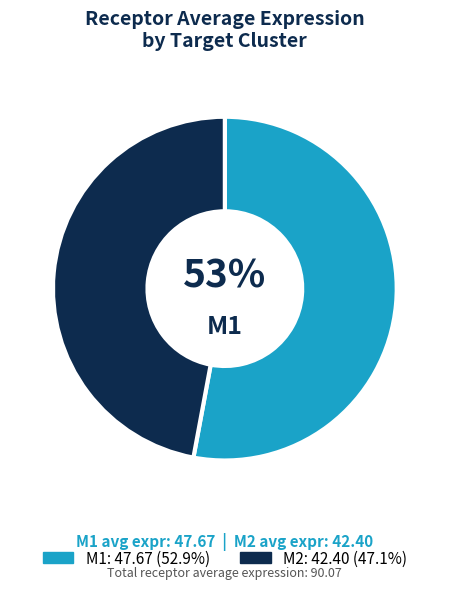

How many segments does this pie chart have?

2